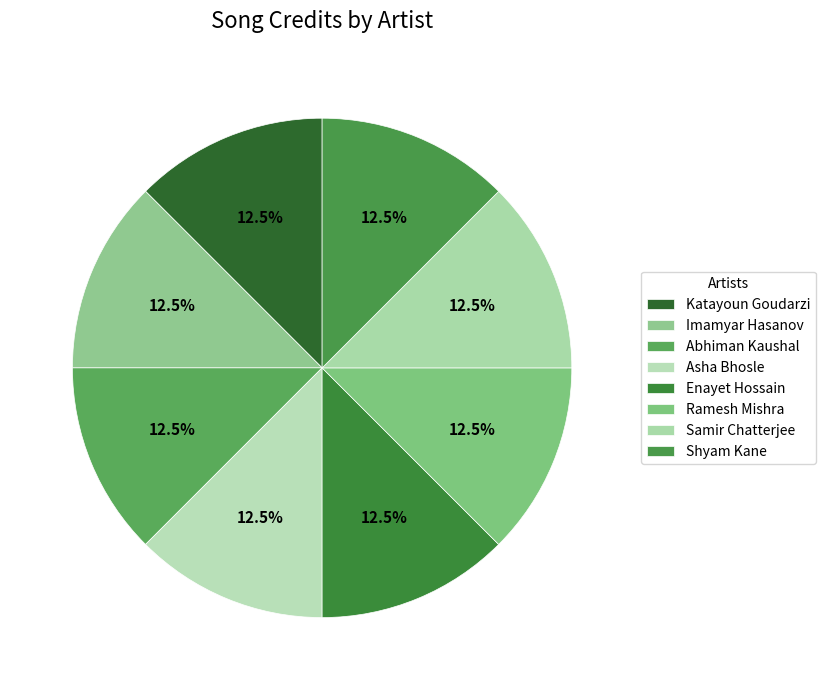

How many slices are in this pie chart?

8